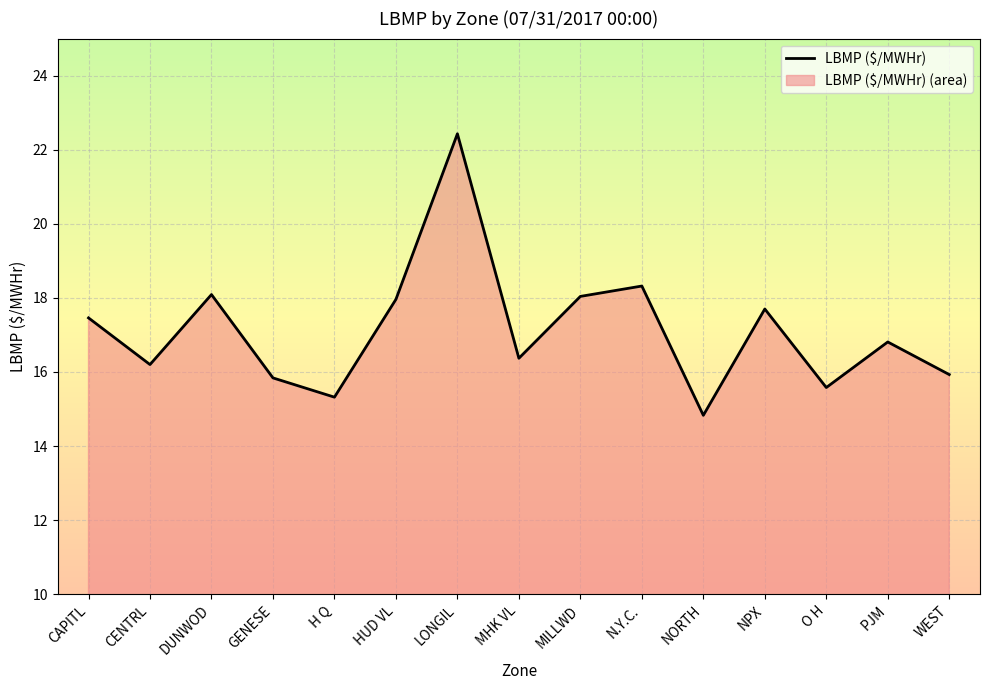

What value does the data have at O H?

15.6